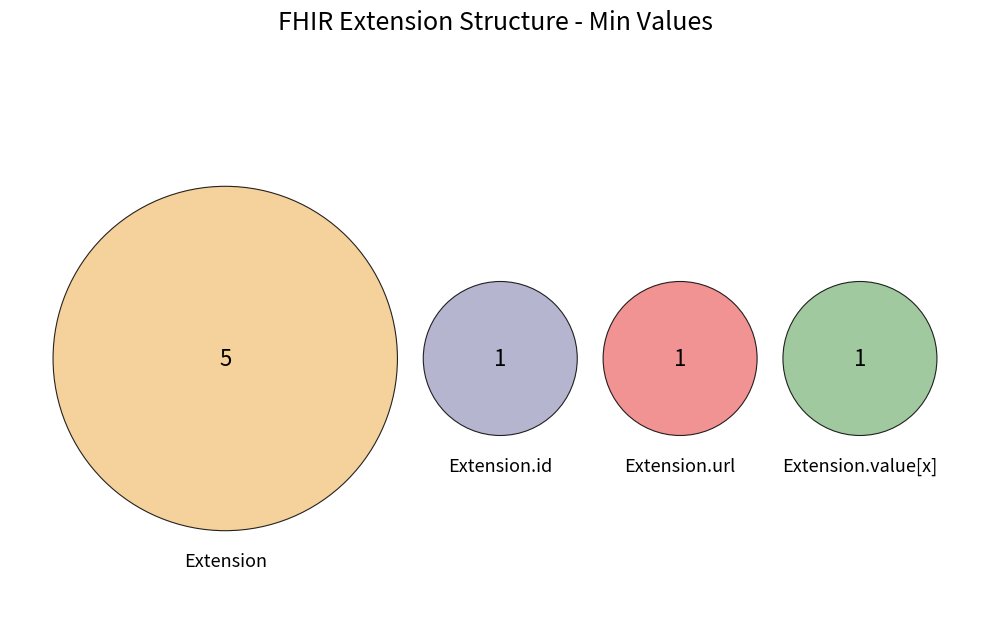

Between Extension.id and Extension.url, which is larger?

Extension.url